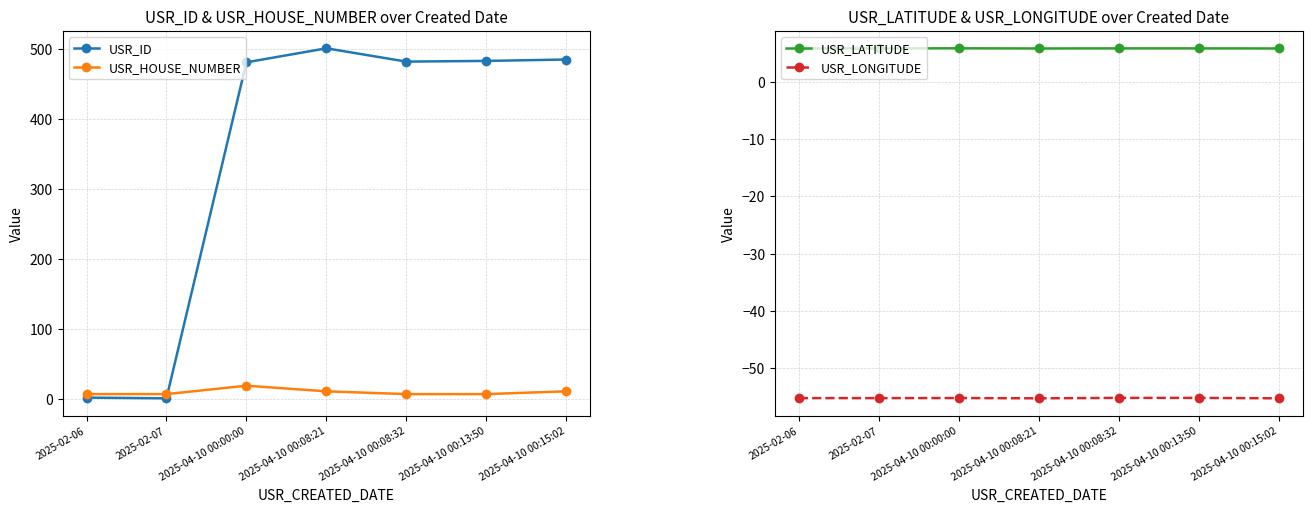

What is the spread (max minus min) of values at 2025-04-10 00:08:32?

537.2